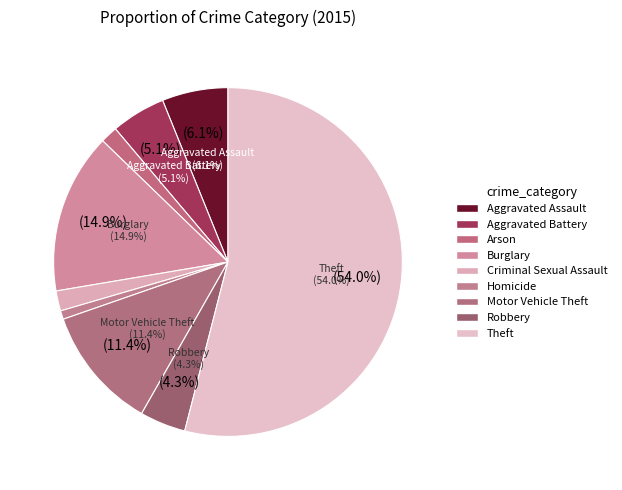

What percentage is the Arson slice, to the nearest percent?

2%